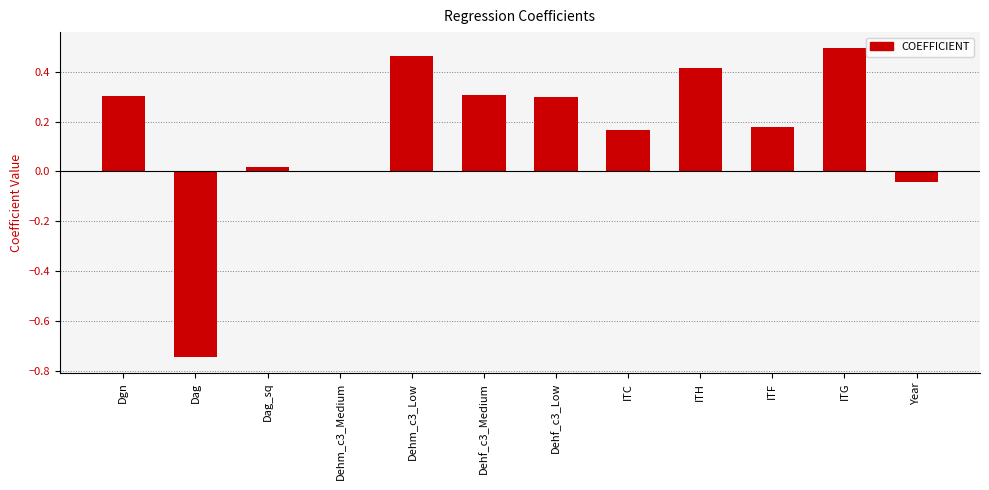

Is it true that the value at Dag is -1.1?

False